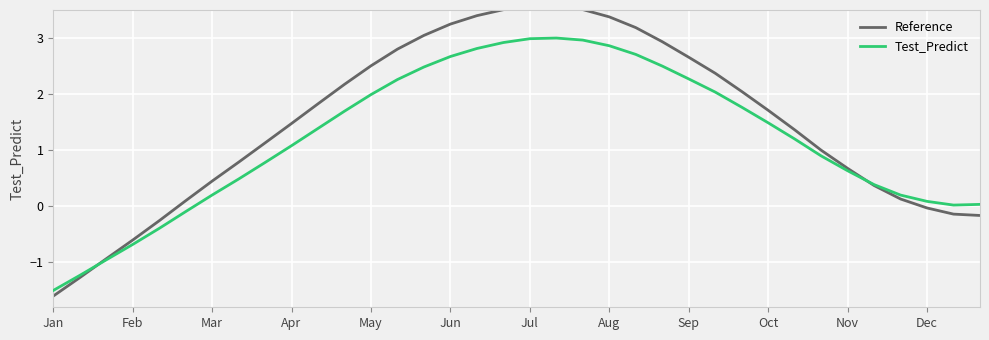

Which series has the largest total across all categories?

Reference